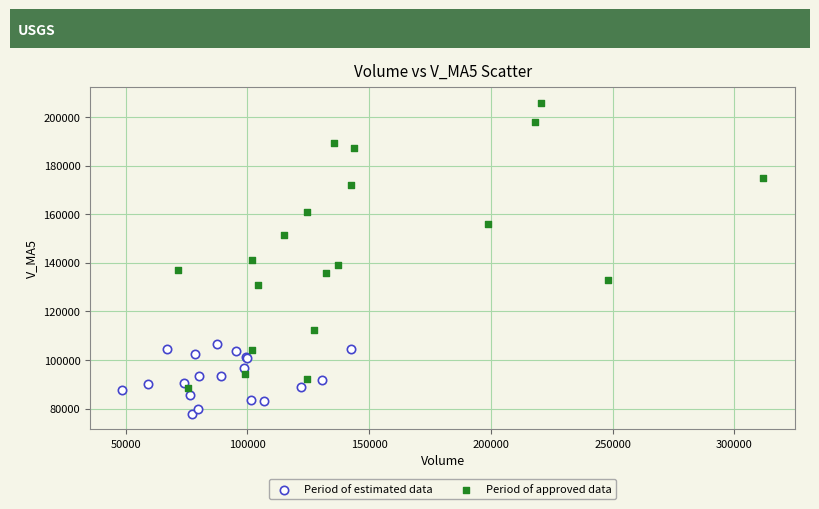

Which series reaches the maximum Y coordinate?

Period of approved data